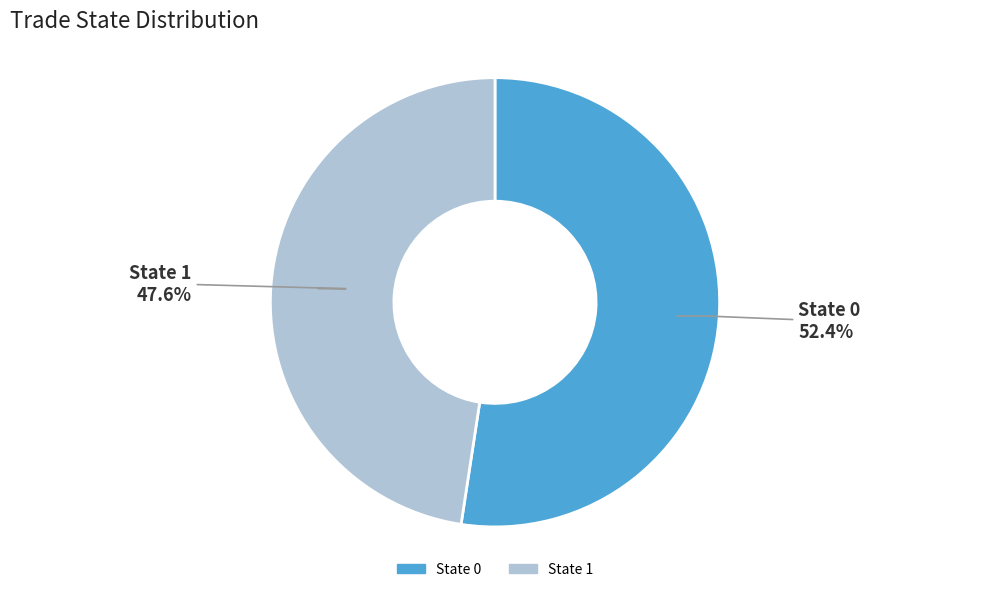

To the nearest percent, what is the difference between the State 1 and State 0 slice percentages?

5%